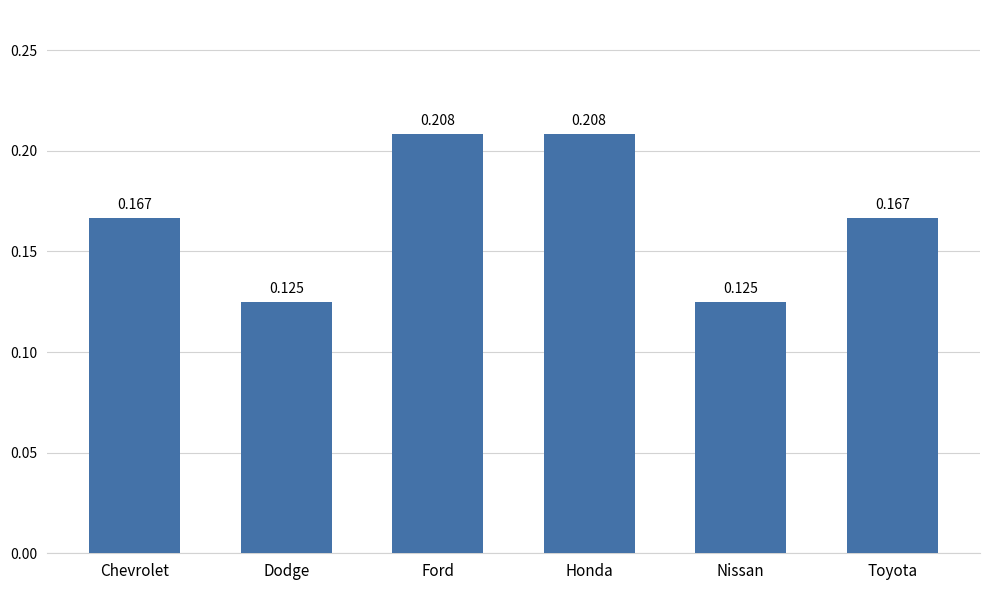

What is the label of the 3rd bar from the right?

Honda